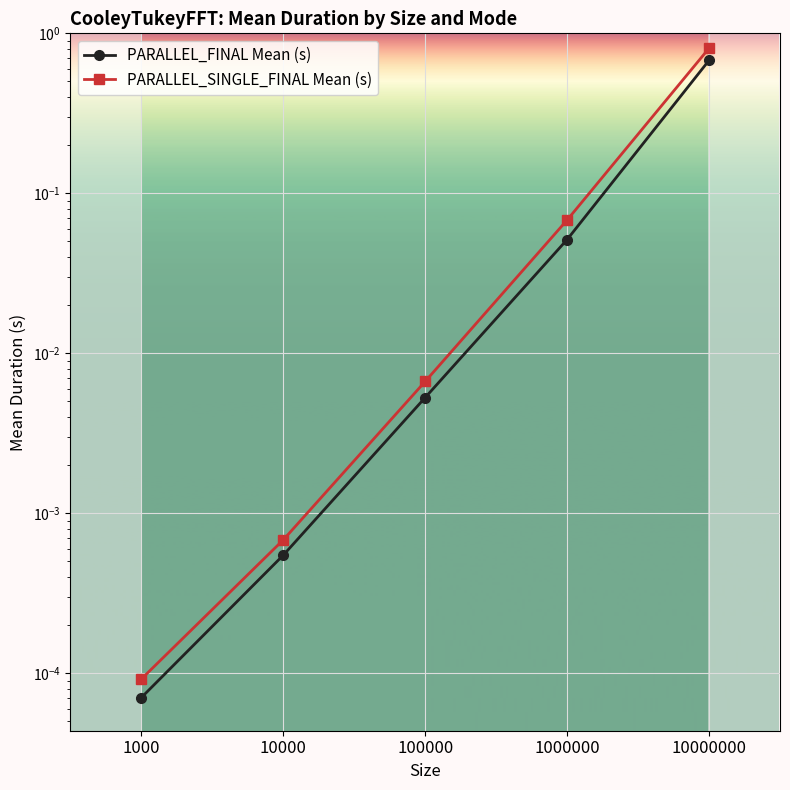

Rank the series by their average value, from lowest to highest.

PARALLEL_FINAL Mean (s), PARALLEL_SINGLE_FINAL Mean (s)